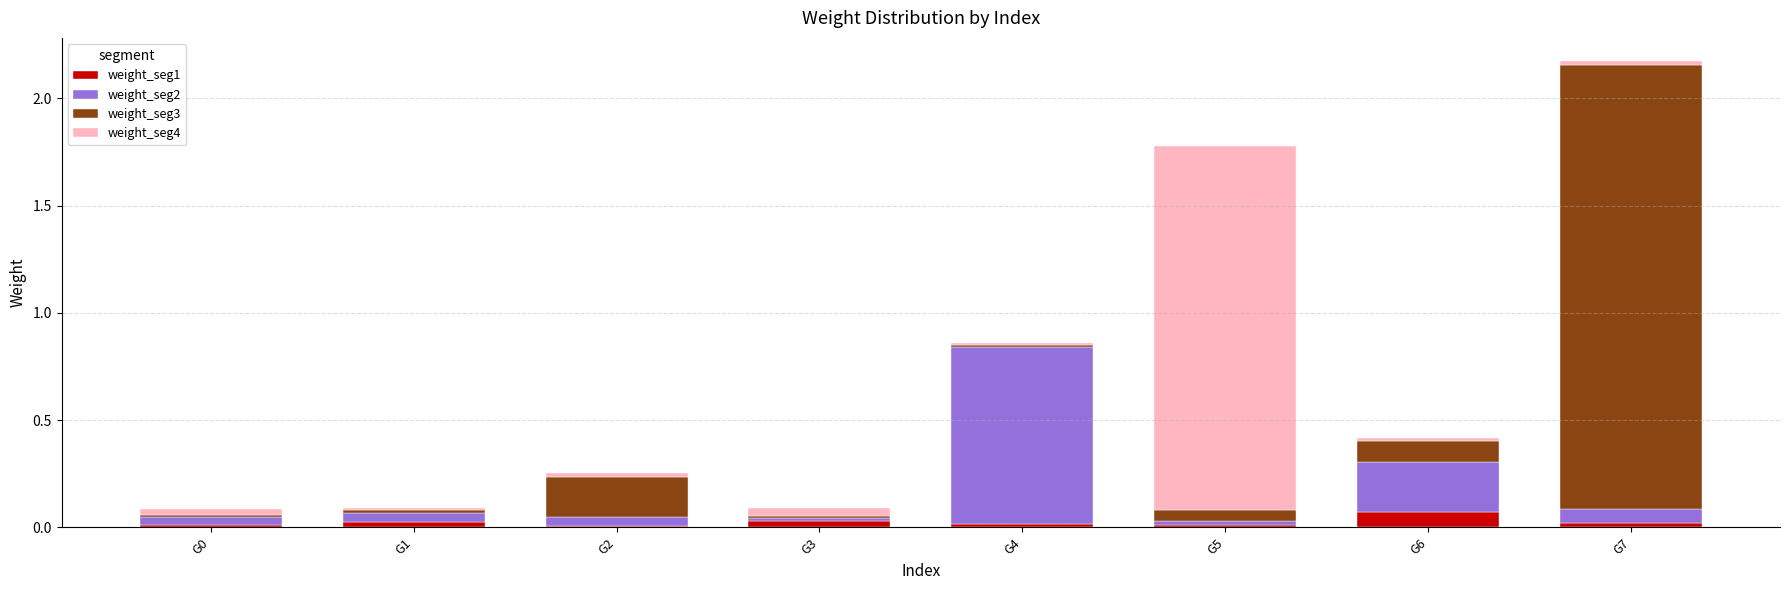

At which category is the sum across all series the highest?

G7